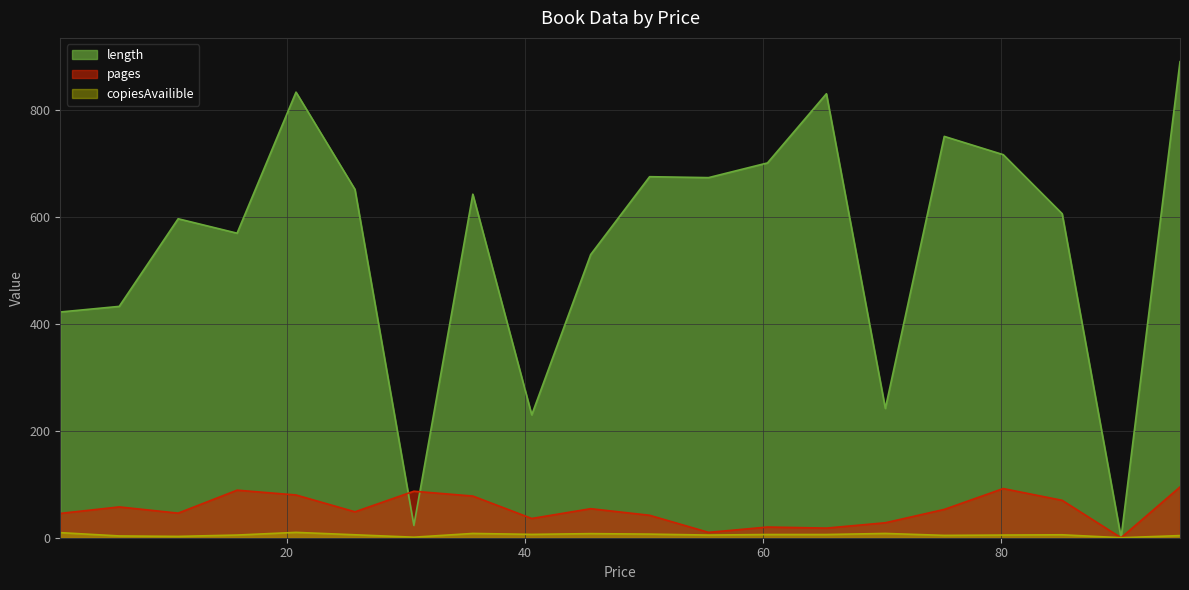

What are all the series names shown in the legend?

length, pages, copiesAvailible